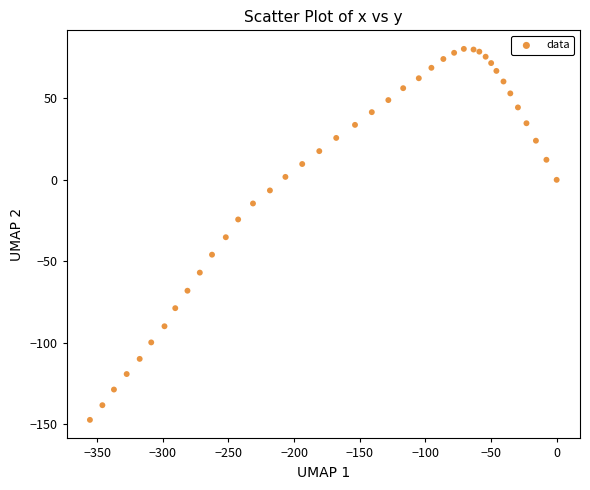

What is the range of Y values (max minus min)?

227.5